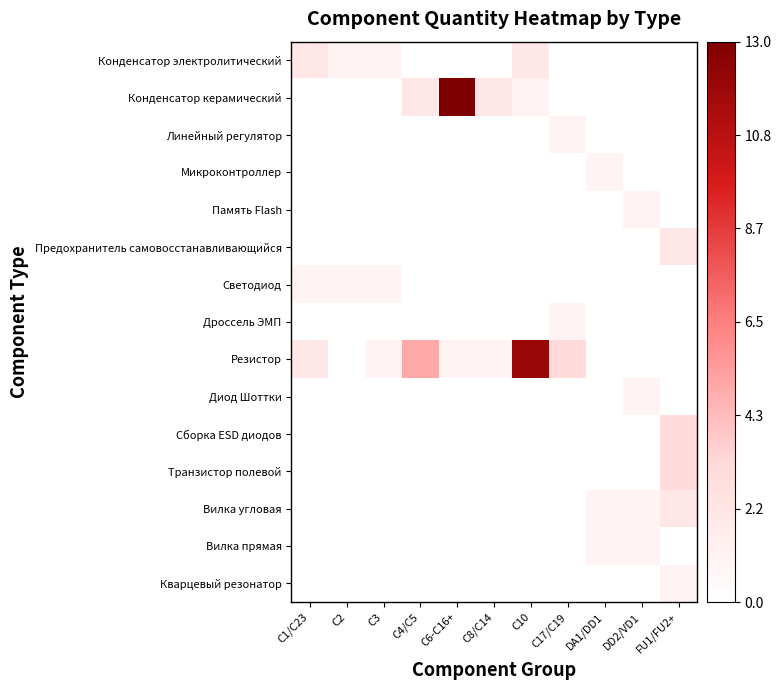

What is the difference between the highest and lowest values at C1/C23?

2